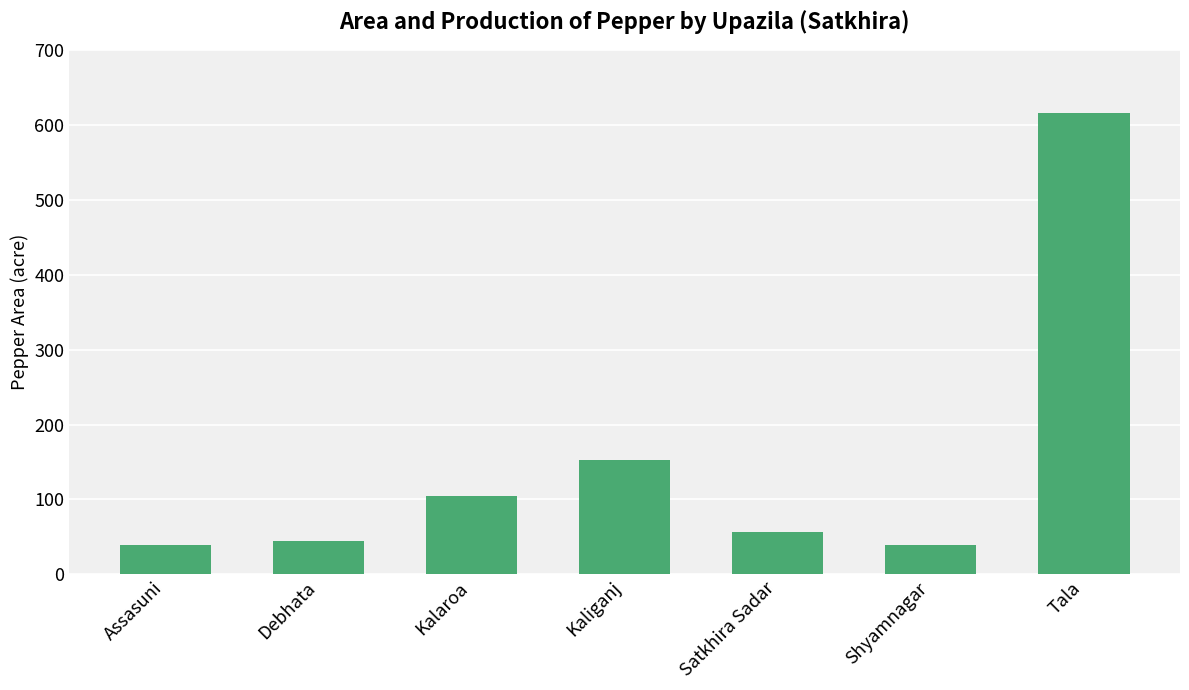

What is the value of the 6th bar from the left?

39